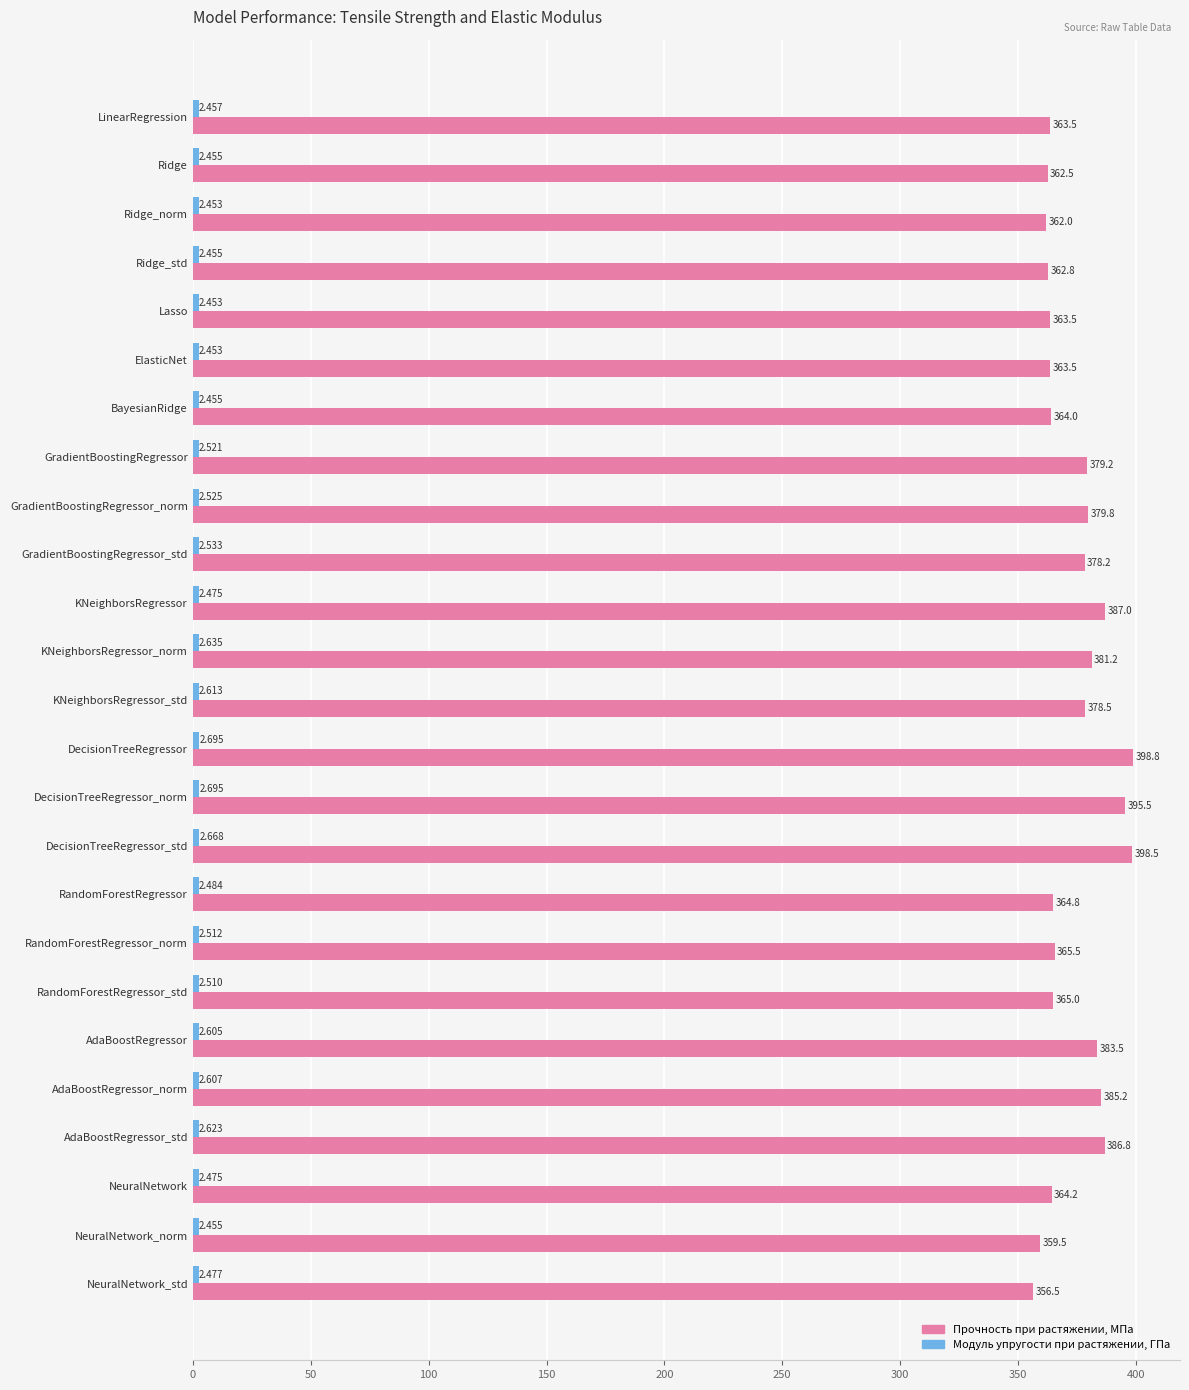

Where is Прочность при растяжении, МПа nearest to the value 377?

GradientBoostingRegressor_std